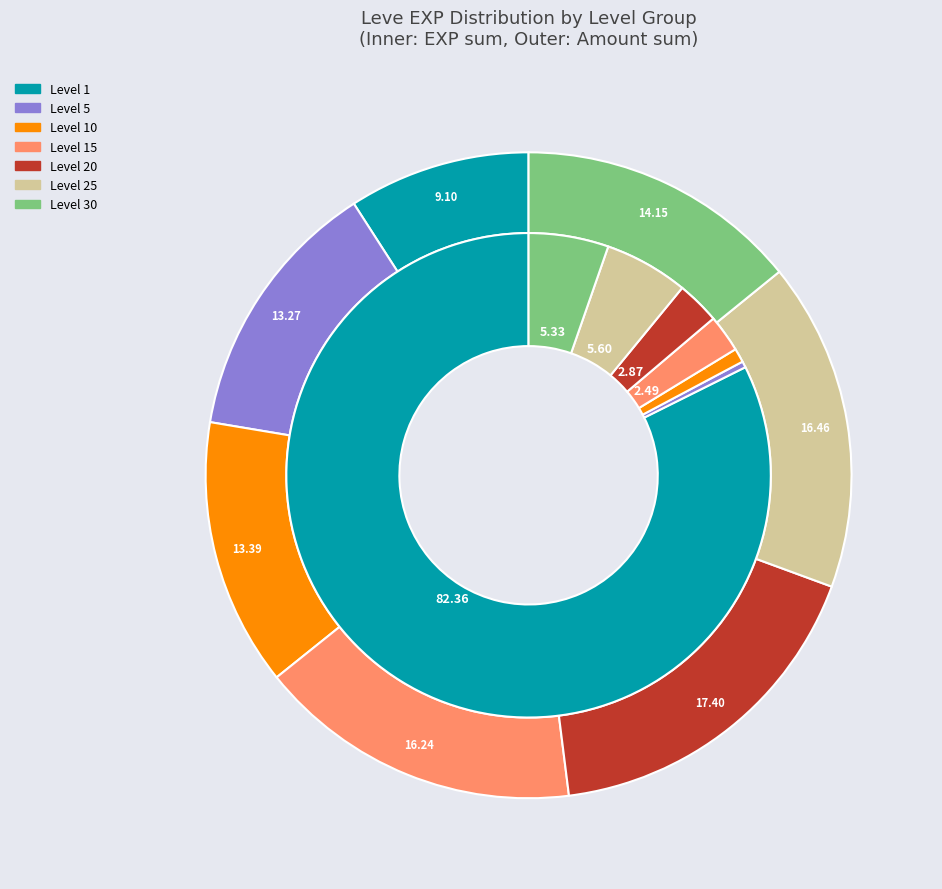

Combined, do 6 and 4 account for over 50%?

No